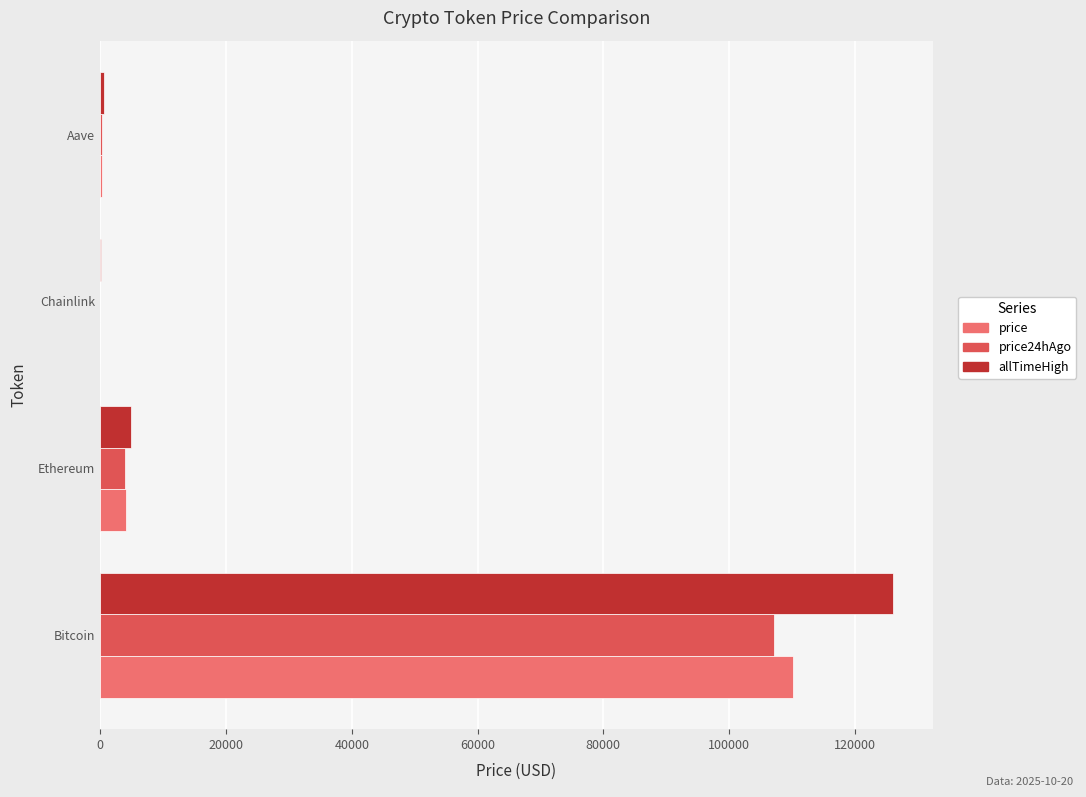

How many series are shown in this chart?

3